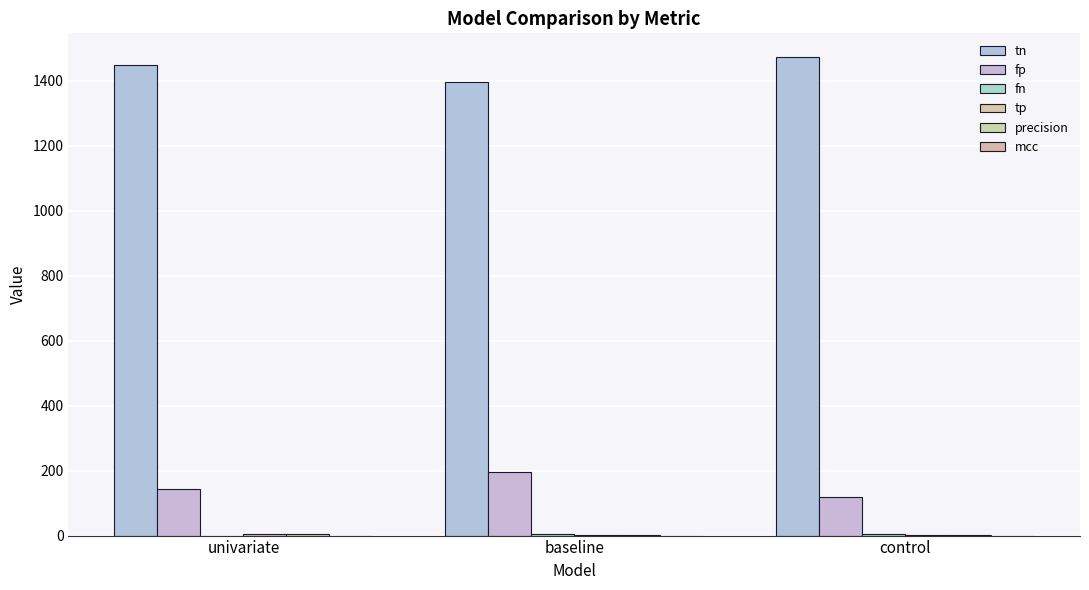

Rank the series by their maximum value, from highest to lowest.

tn, fp, tp, fn, precision, mcc